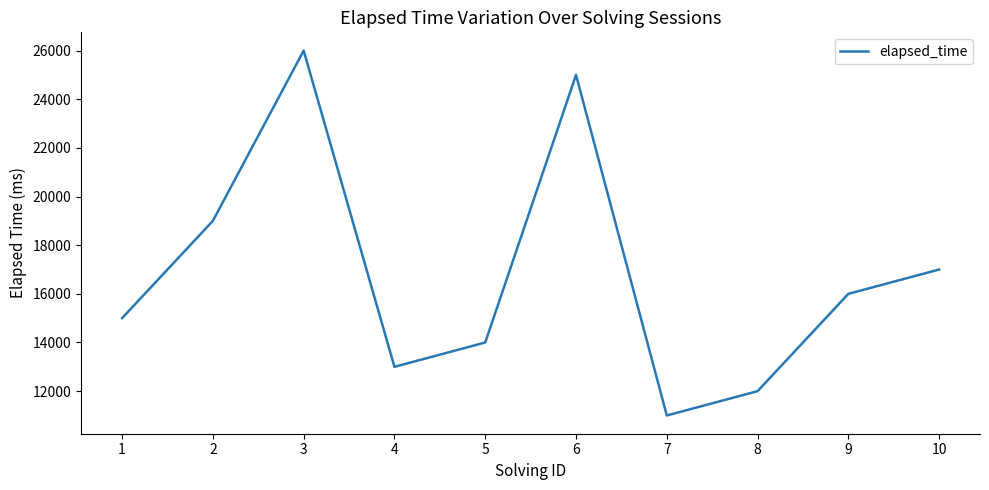

What is the minimum value shown in the chart?

11000